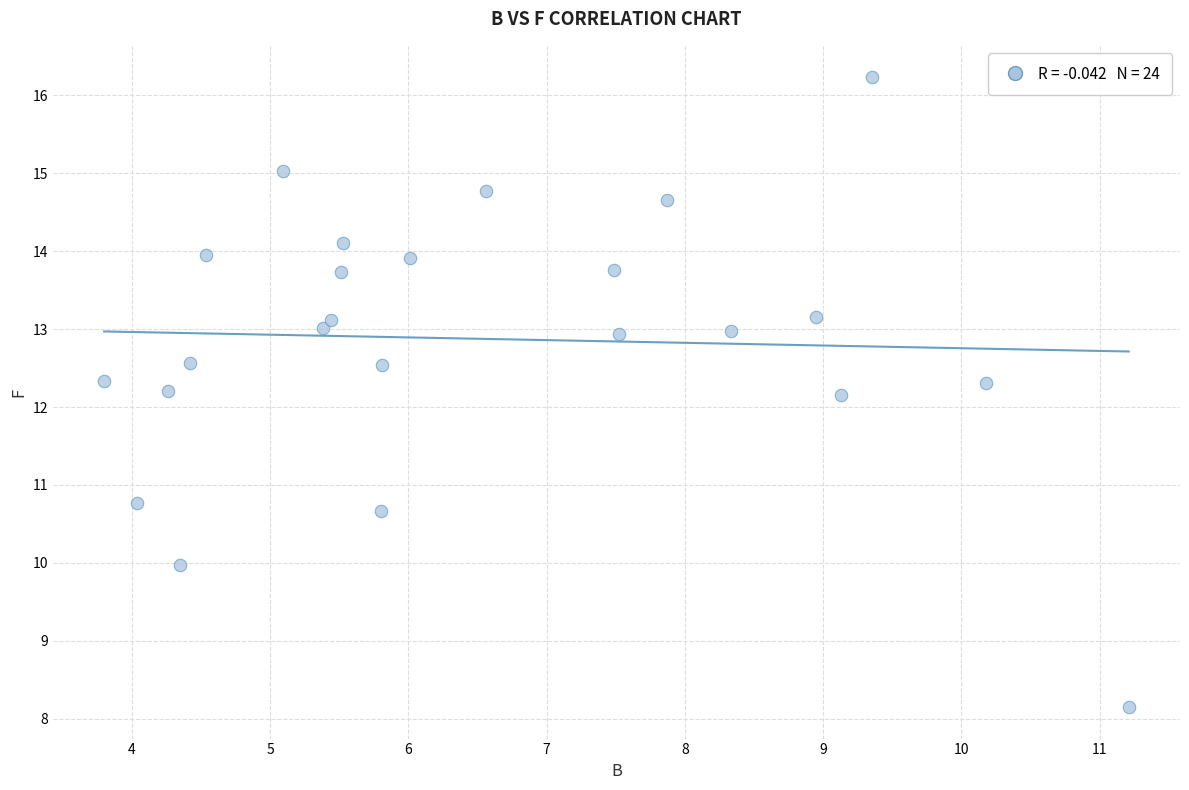

What is the range of X values (max minus min)?

7.4